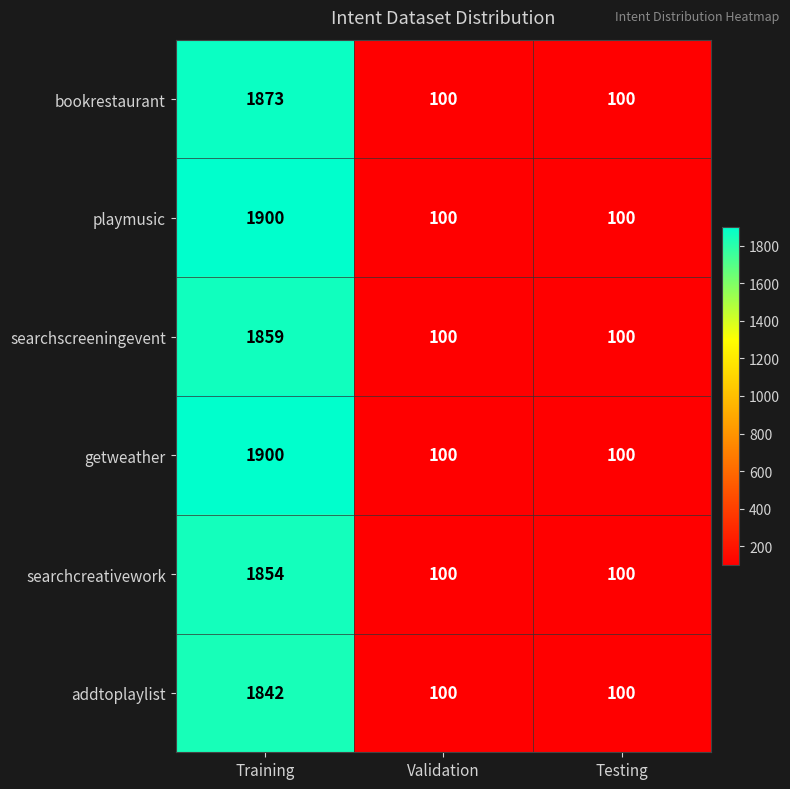

At which category is the sum across all series the highest?

Training